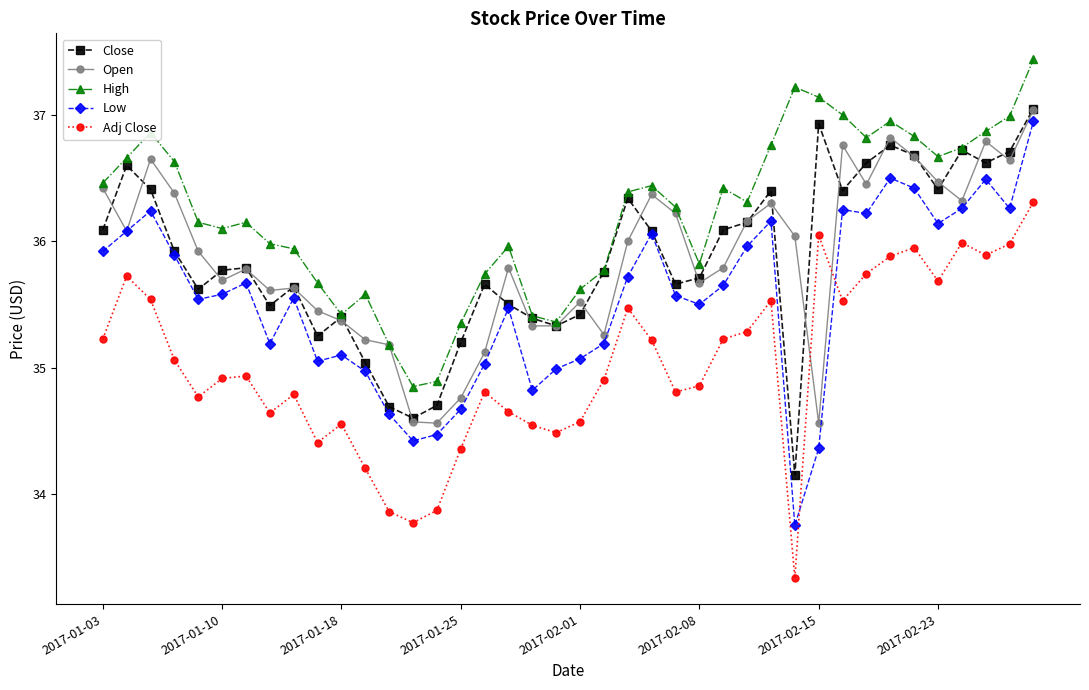

At how many categories does at least one series exceed 34?

40